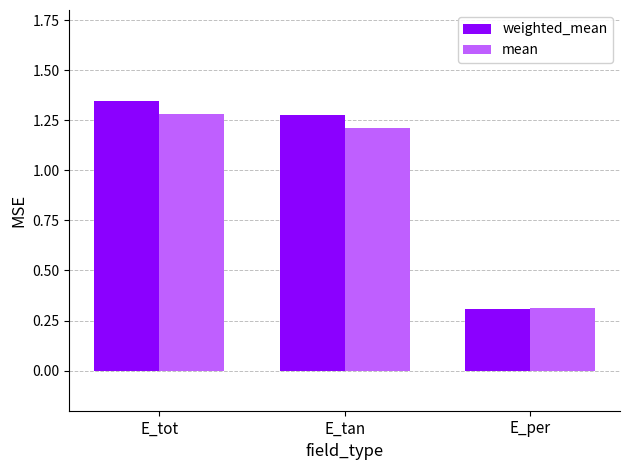

How many weighted_mean values are between 0 and 1?

1